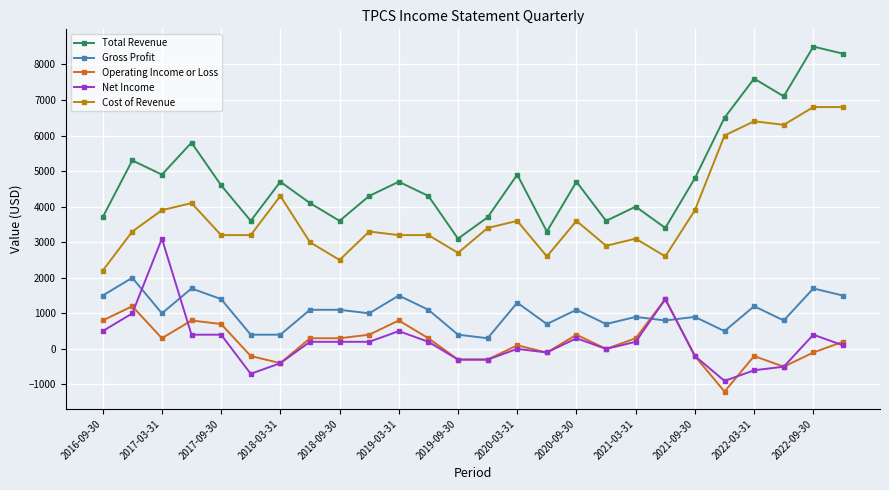

True or false: Total Revenue has more than 0 points higher than both neighbors.

True